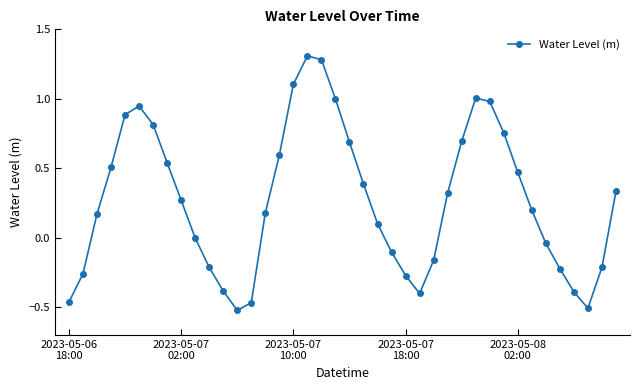

How many points are lower than both their immediate neighbors (excluding endpoints)?

3